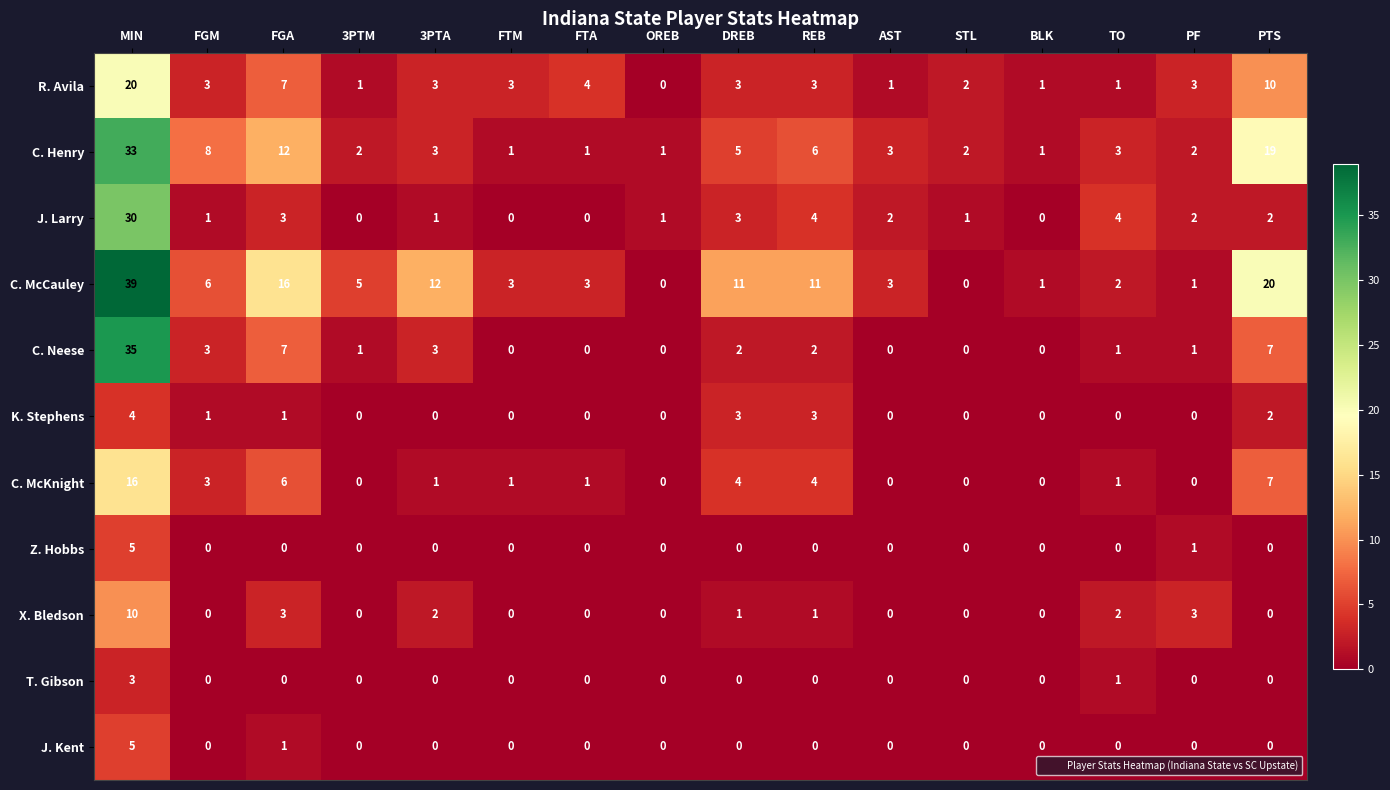

What is the sum of all T. Gibson values?

4